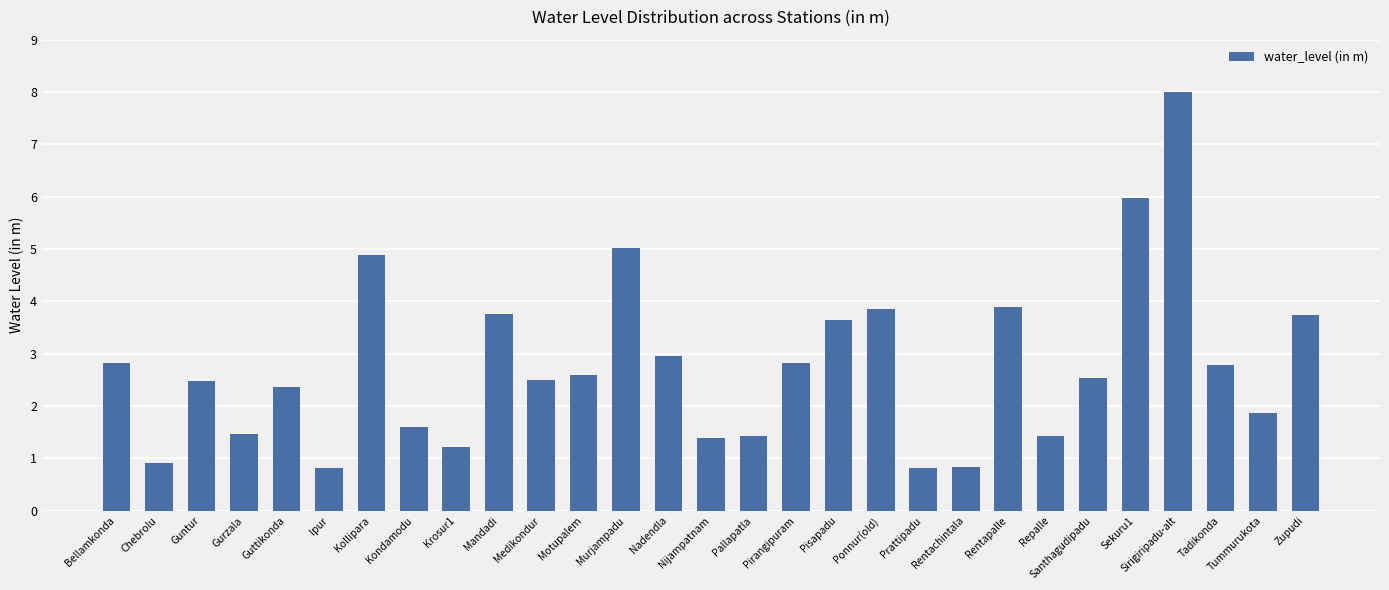

What position from the right is Pisapadu?

12